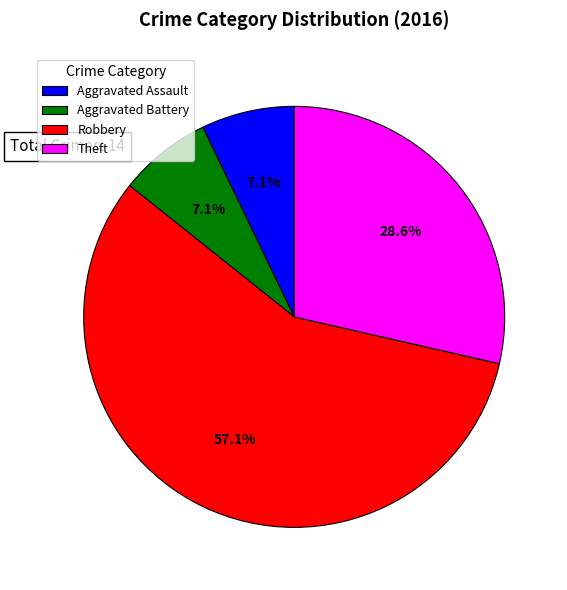

What is the largest slice in the pie chart?

Robbery